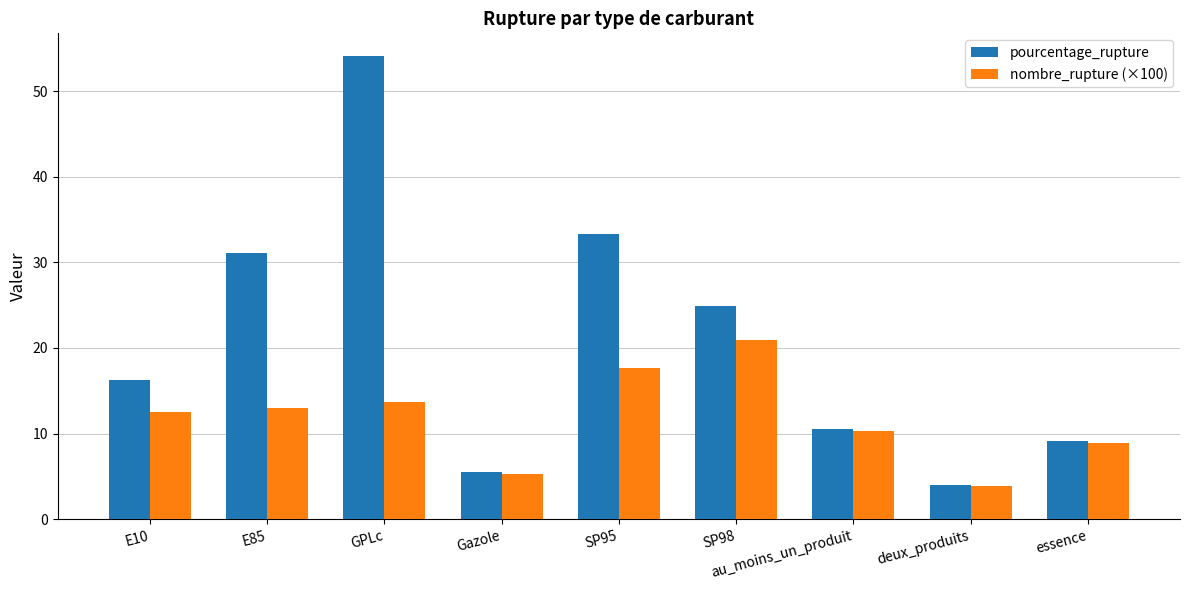

What is the sum of all nombre_rupture (×100) values?

106.1